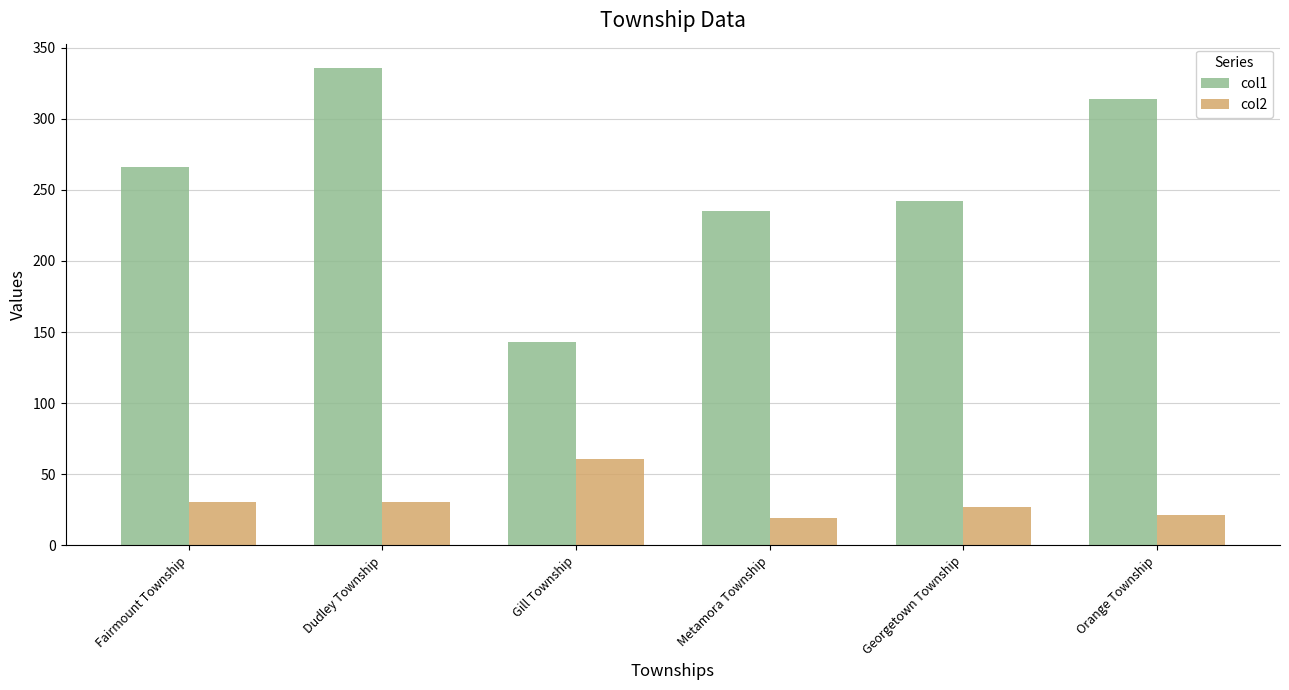

Which series has the largest range (max minus min)?

col1